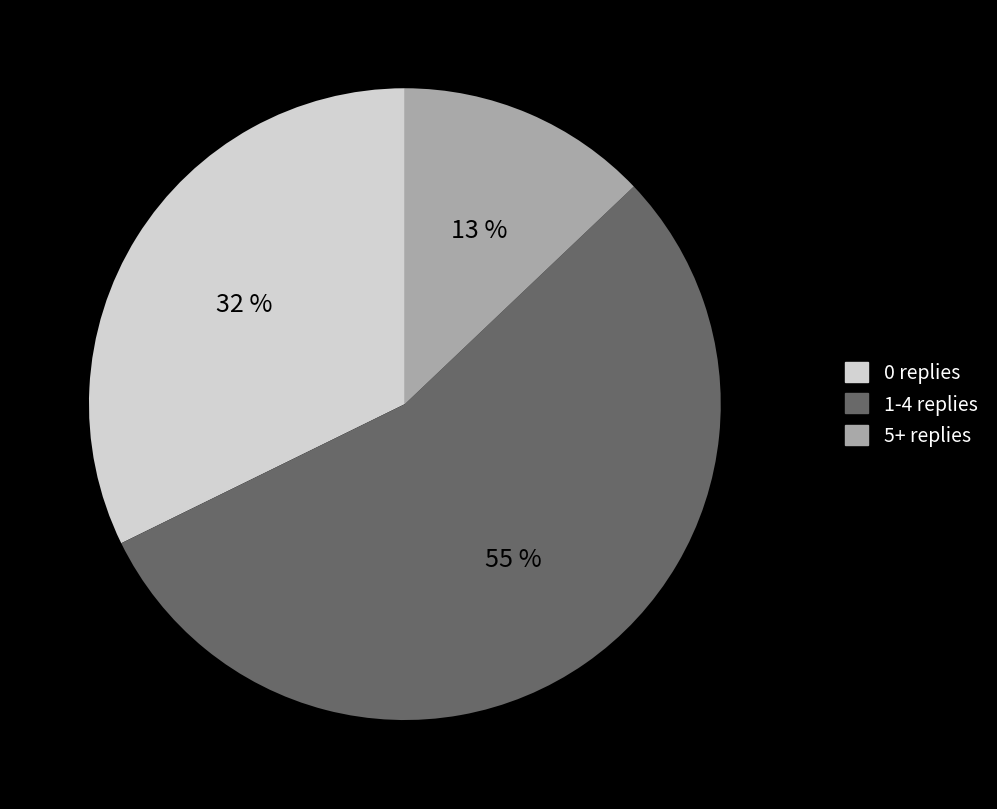

Between 0 replies and 5+ replies, which is larger?

0 replies